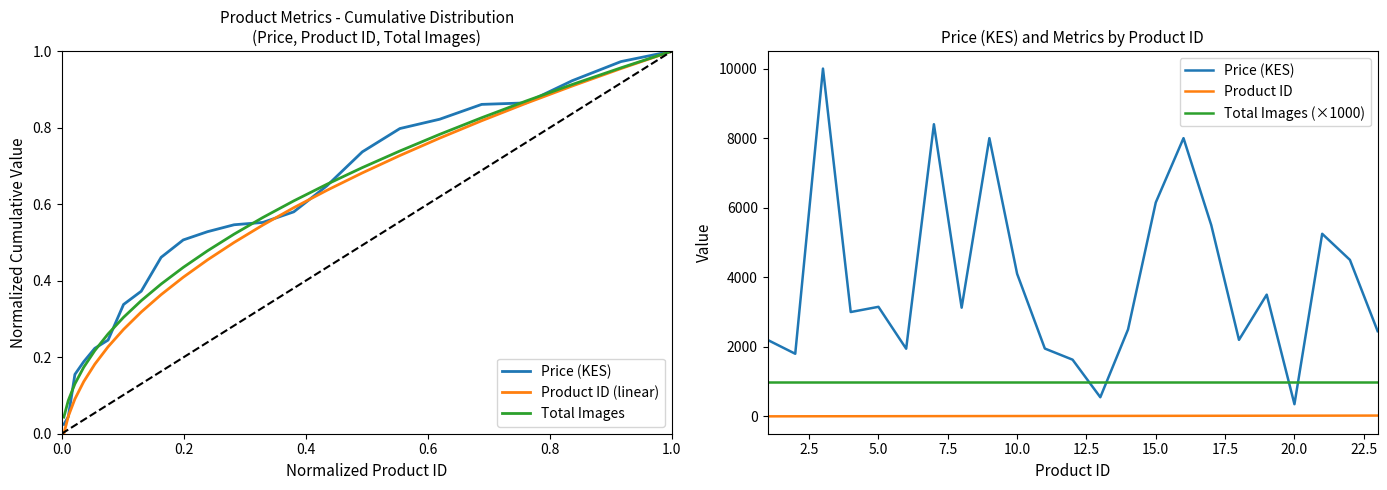

What is the average value of the Total Images (×1000) series?

1000.0